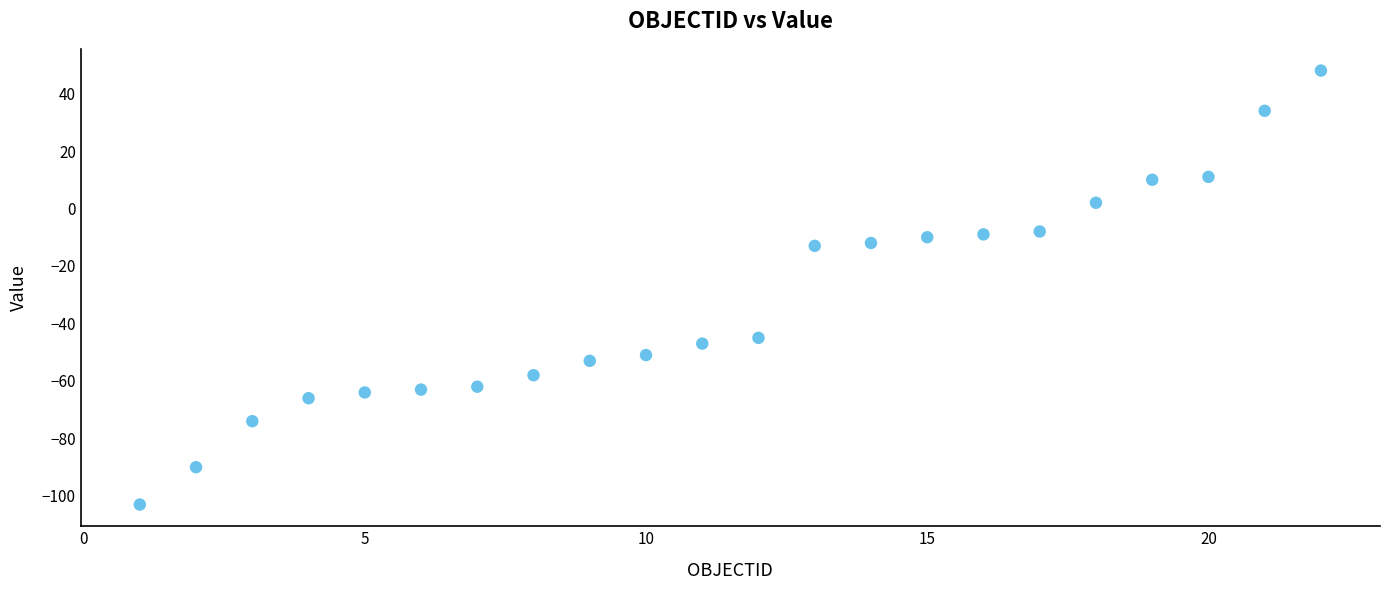

What is the range of Y values (max minus min)?

151